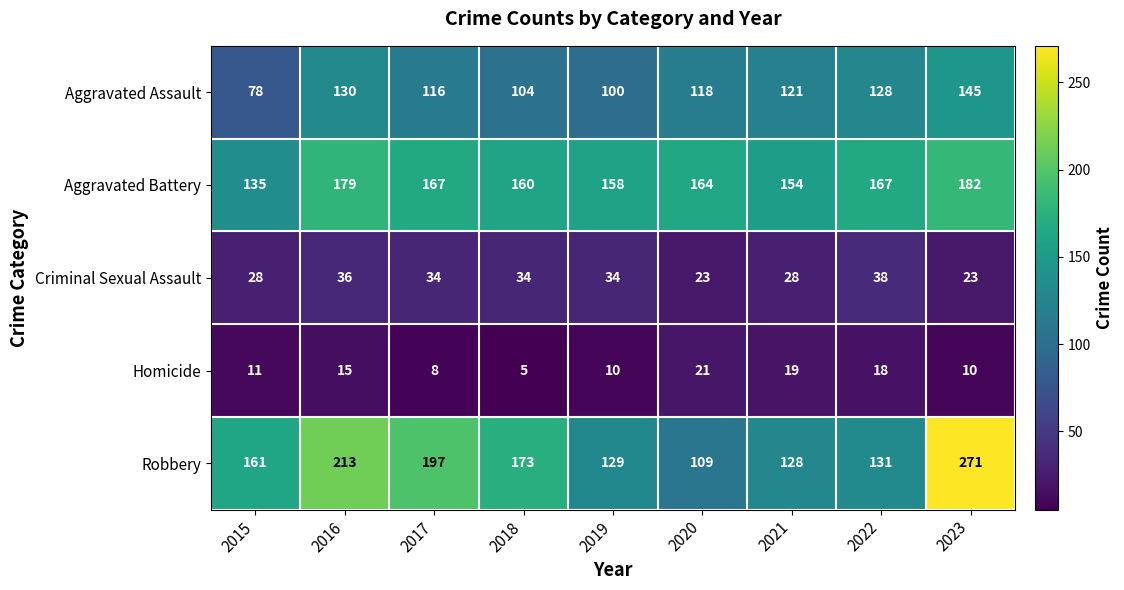

What is the sum of the Aggravated Battery values at 2020 and 2018?

324